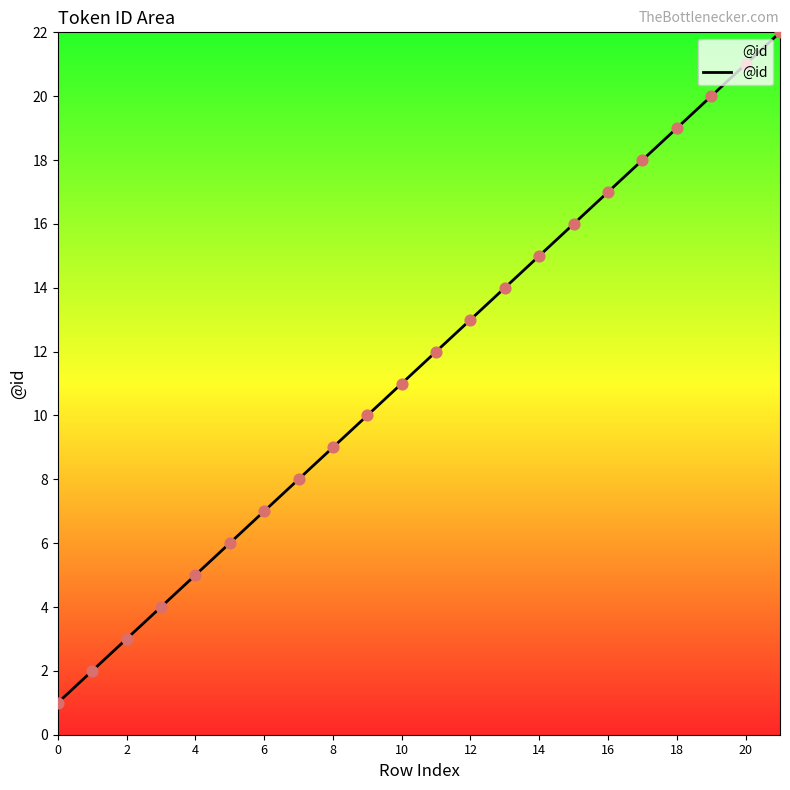

What is the greatest value displayed?

22